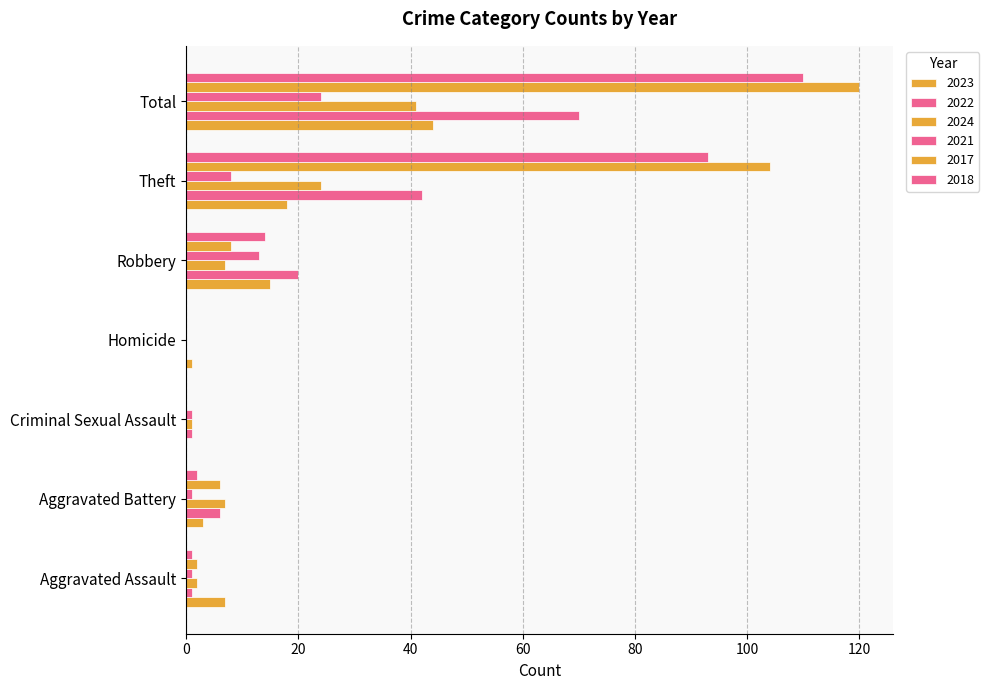

Which category has the lowest value in the 2018 series?

Criminal Sexual Assault